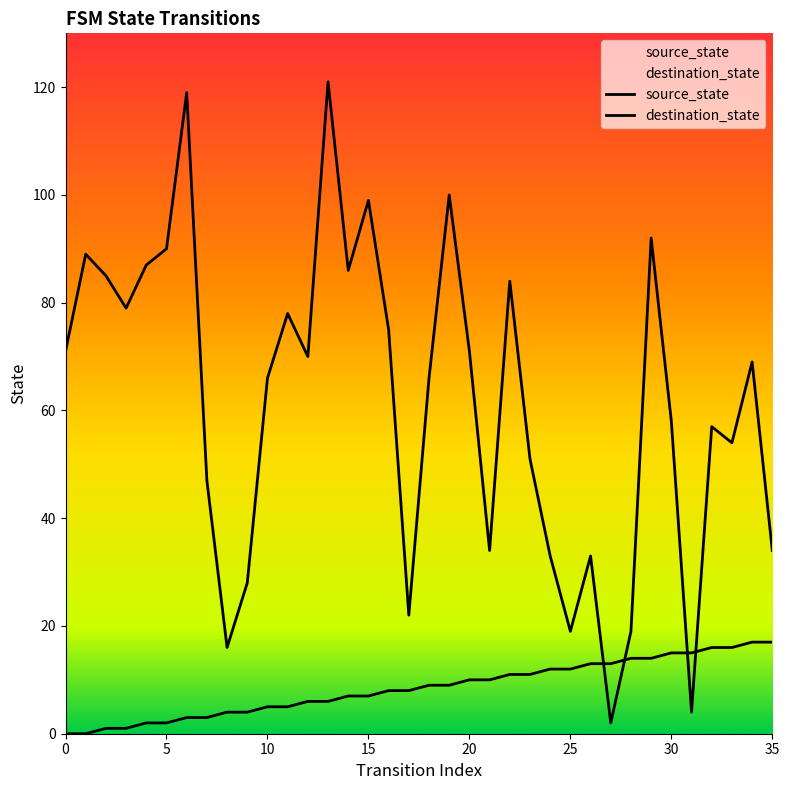

Is this an area chart (filled region under the line)?

No